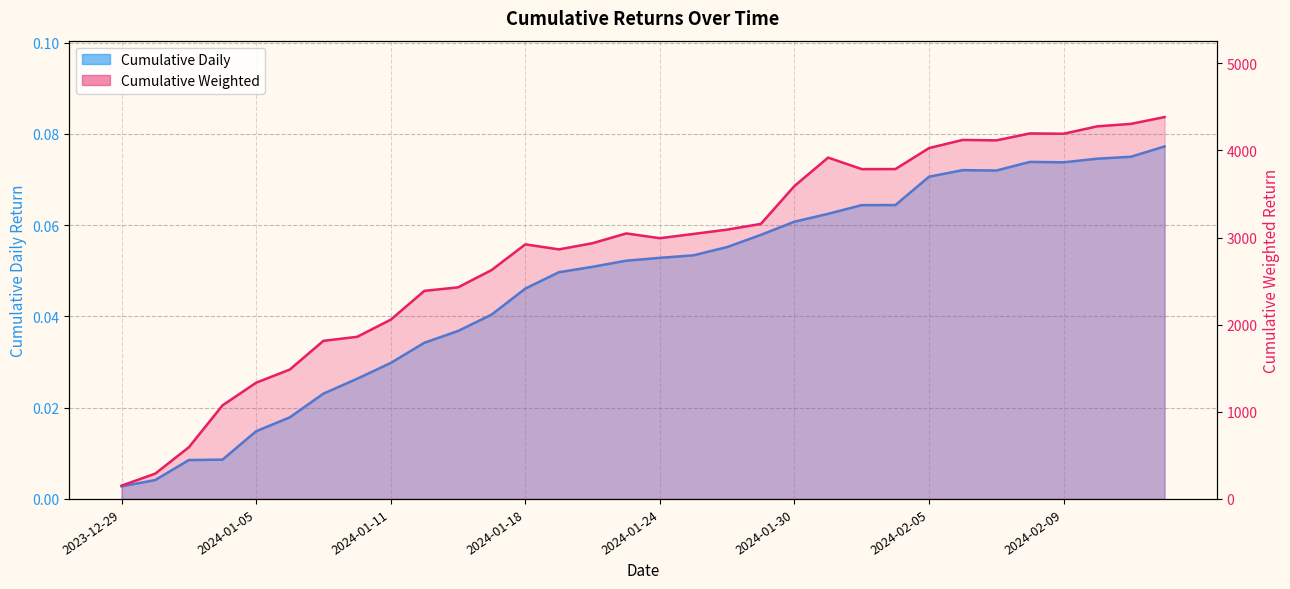

Which series has the largest total across all categories?

Cumulative Weighted